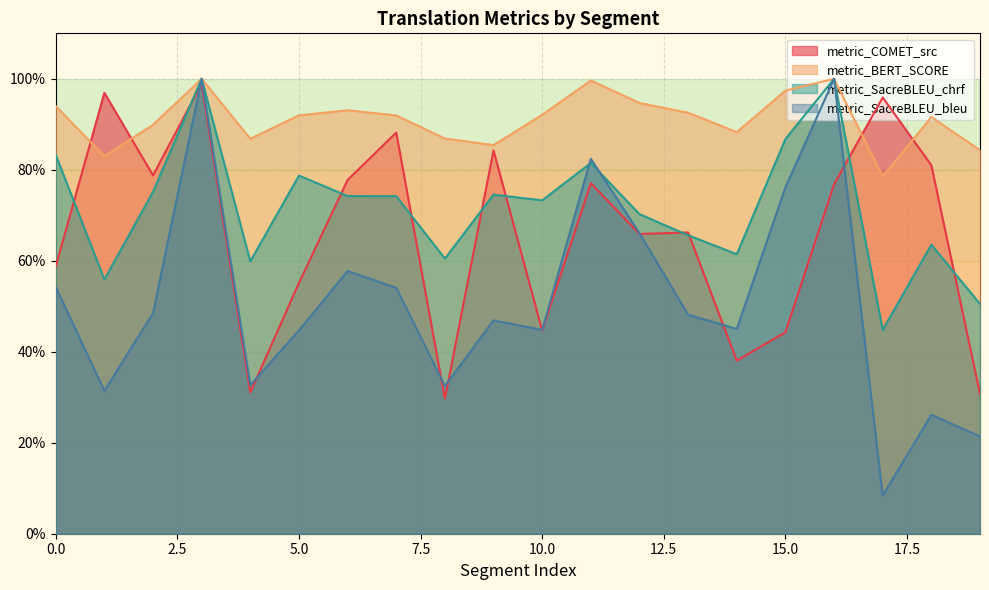

What is the sum of the metric_COMET_src values at 4 and 9?

1.2